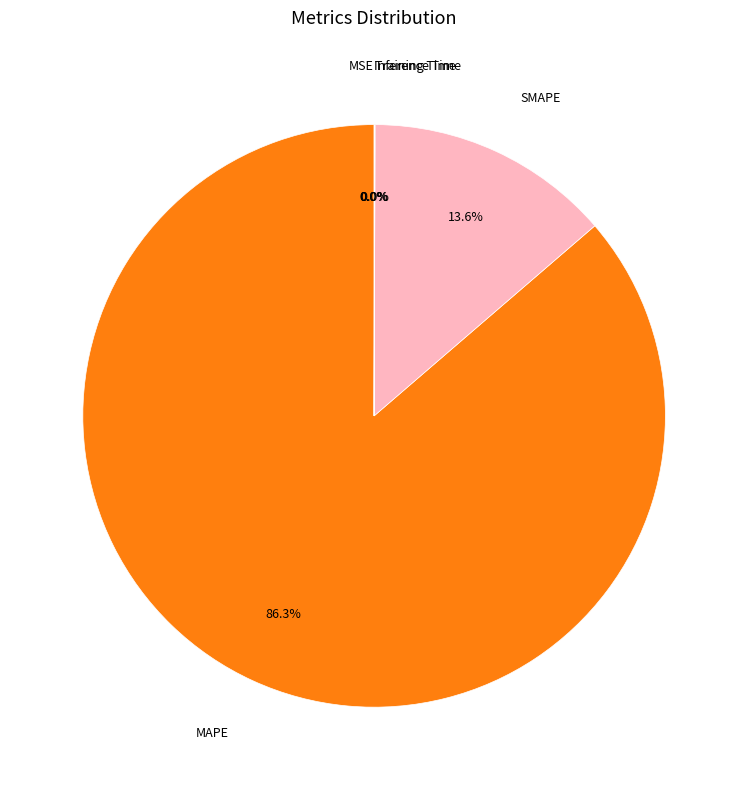

How much of the chart is everything except SMAPE?

86.4%